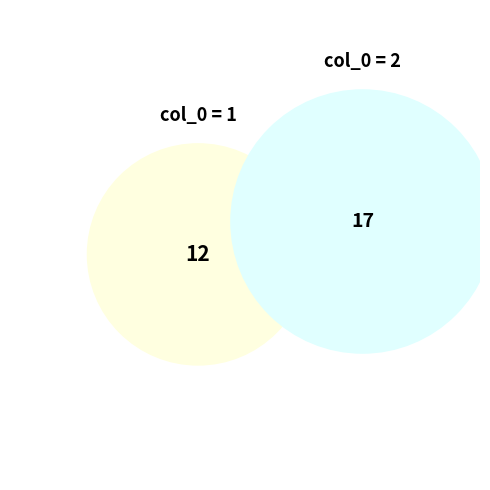

True or false: 2 accounts for 1% of the total.

False